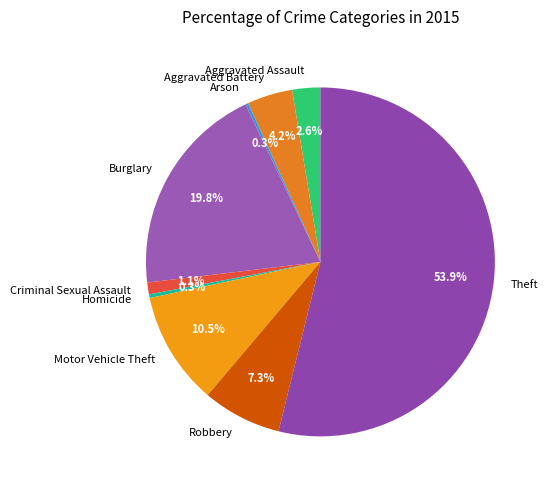

True or false: Aggravated Assault accounts for 13% of the total.

False